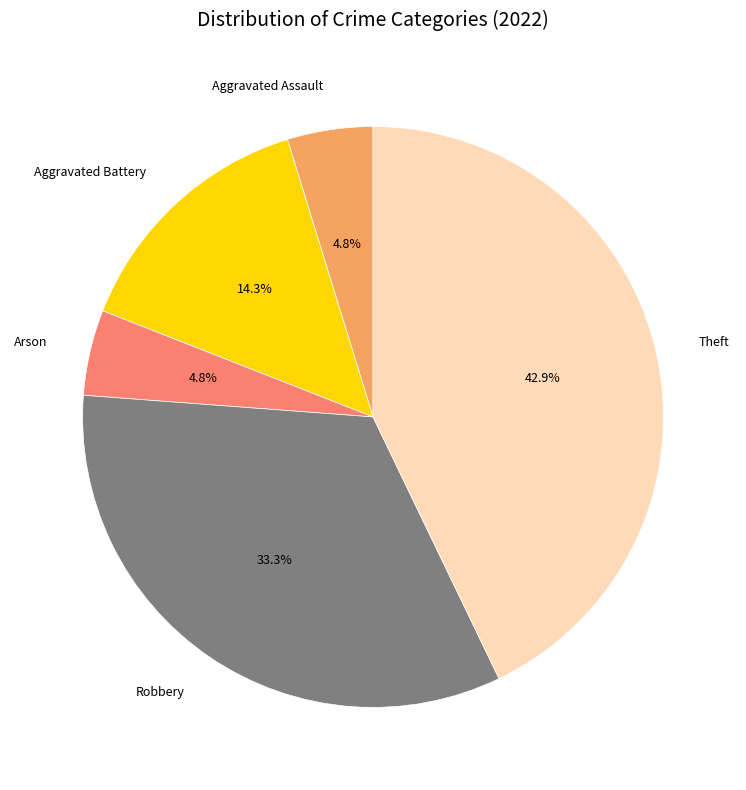

Does Aggravated Assault represent more than half of the total?

No